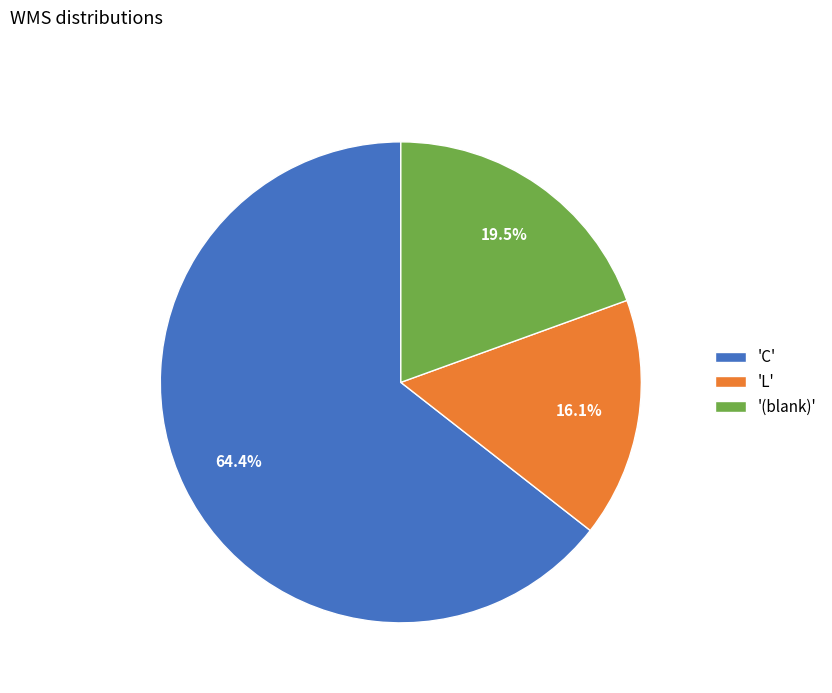

Is there a majority slice in this chart?

Yes